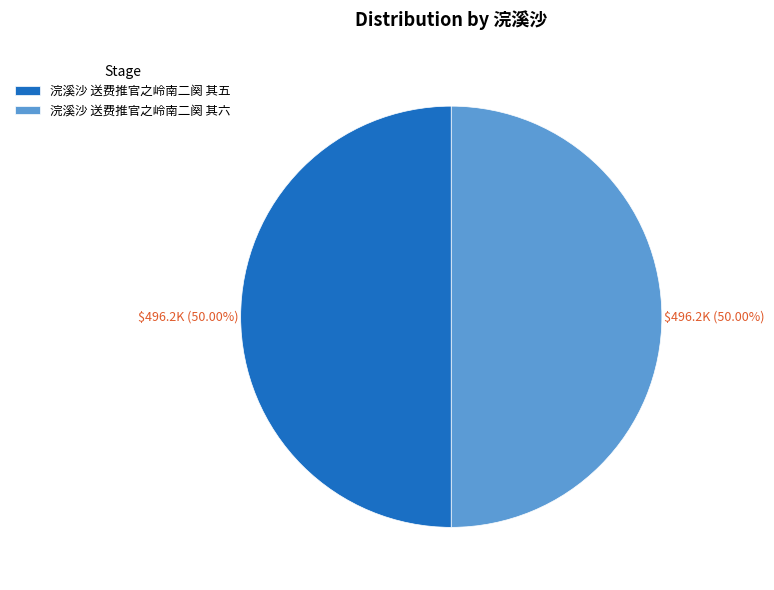

Is it true that 浣溪沙 送费推官之岭南二阕 其六 is 41% of the pie?

False